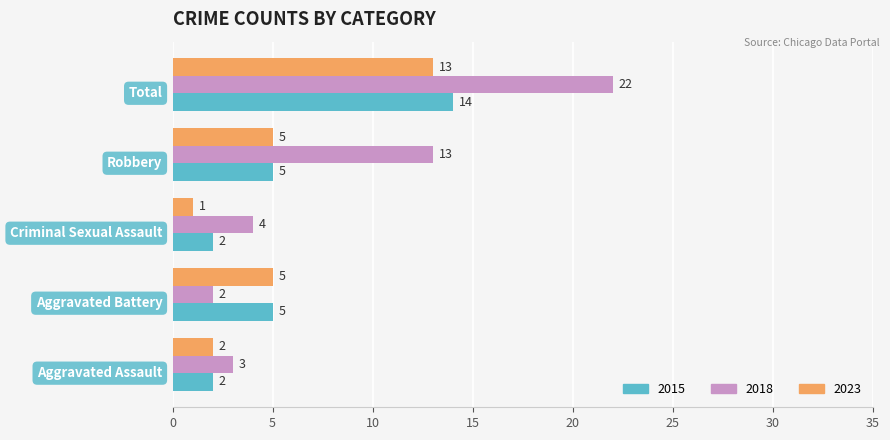

What is the average value of the 2015 series?

6